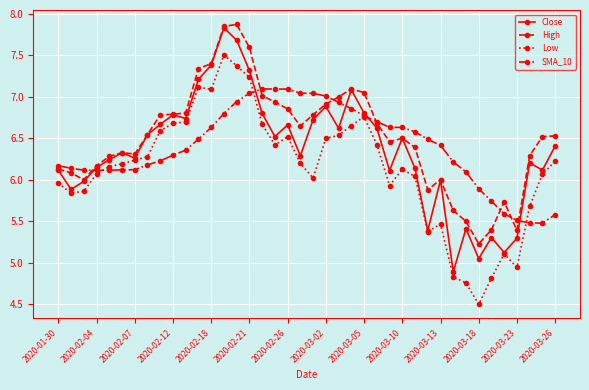

Which series has the largest range (max minus min)?

Low